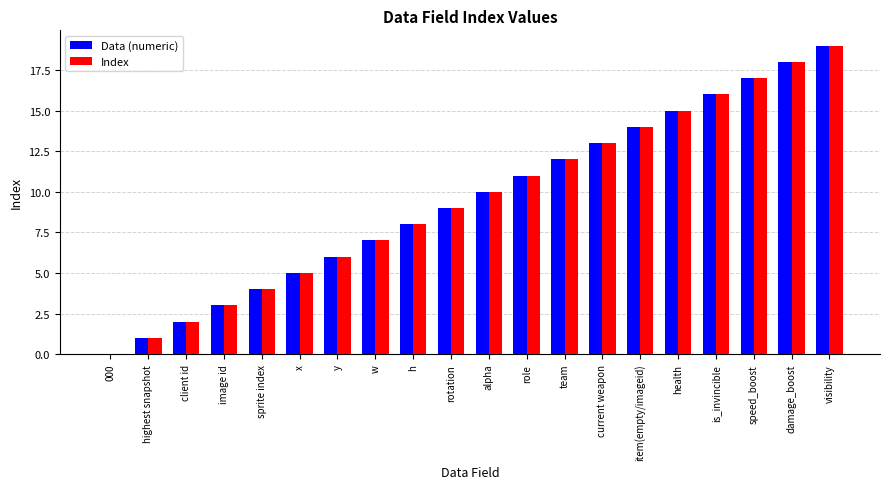

Which category has the highest value in the Data (numeric) series?

visibility